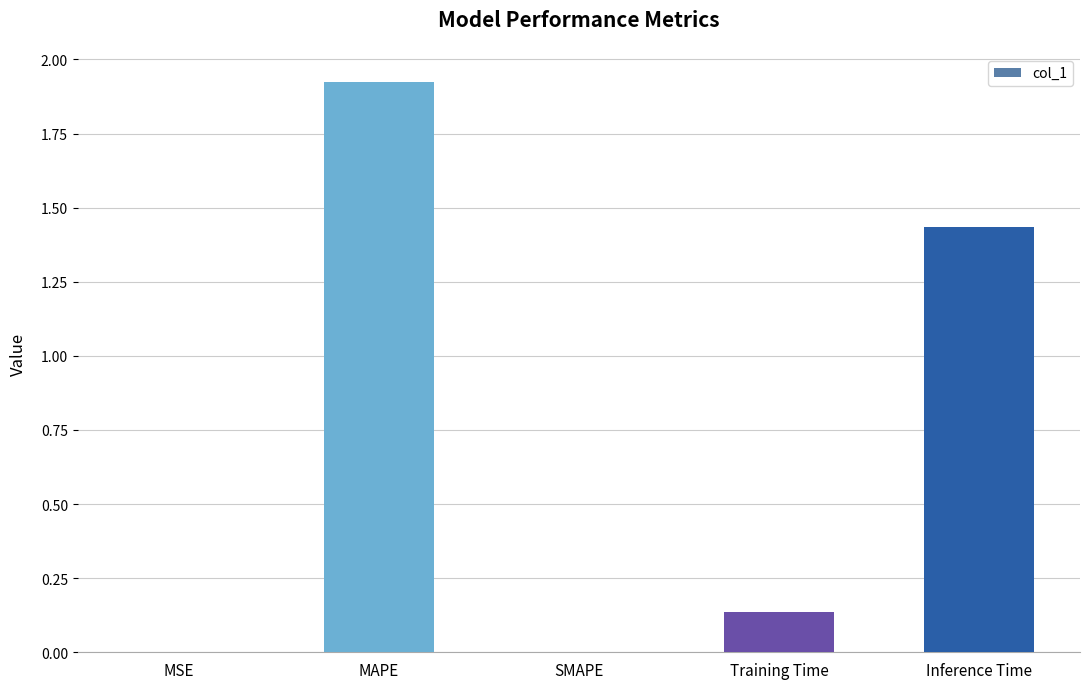

The chart shows a value of 0.0 at MSE. True or false?

True